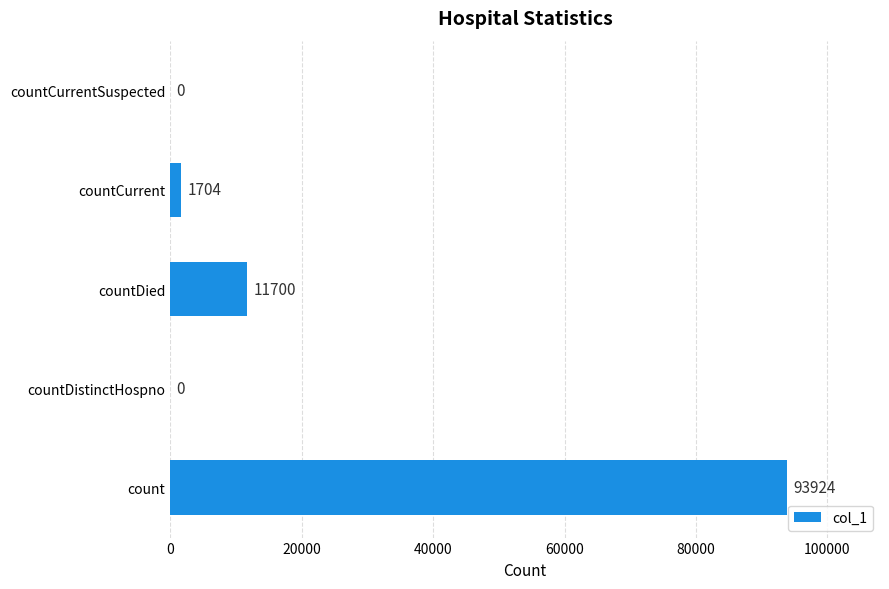

What is the average value?

21466